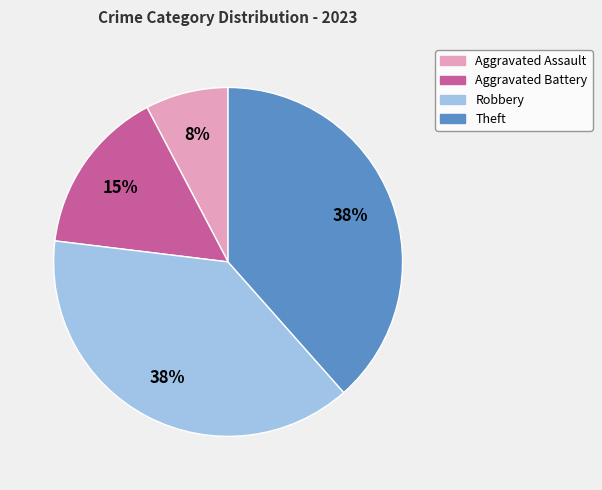

What is the smallest slice in the pie chart?

Aggravated Assault